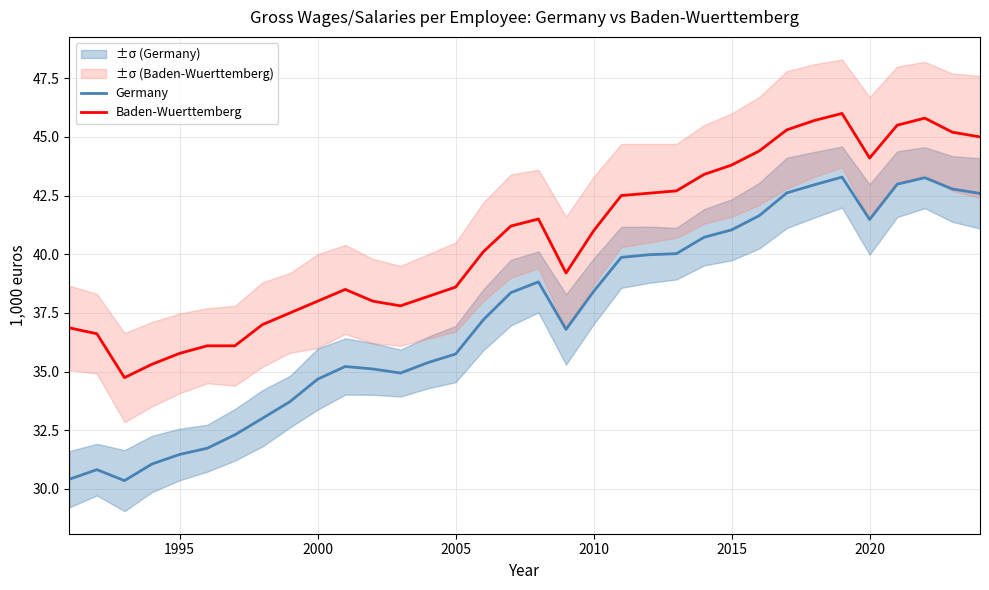

Does the chart have visible grid lines?

Yes